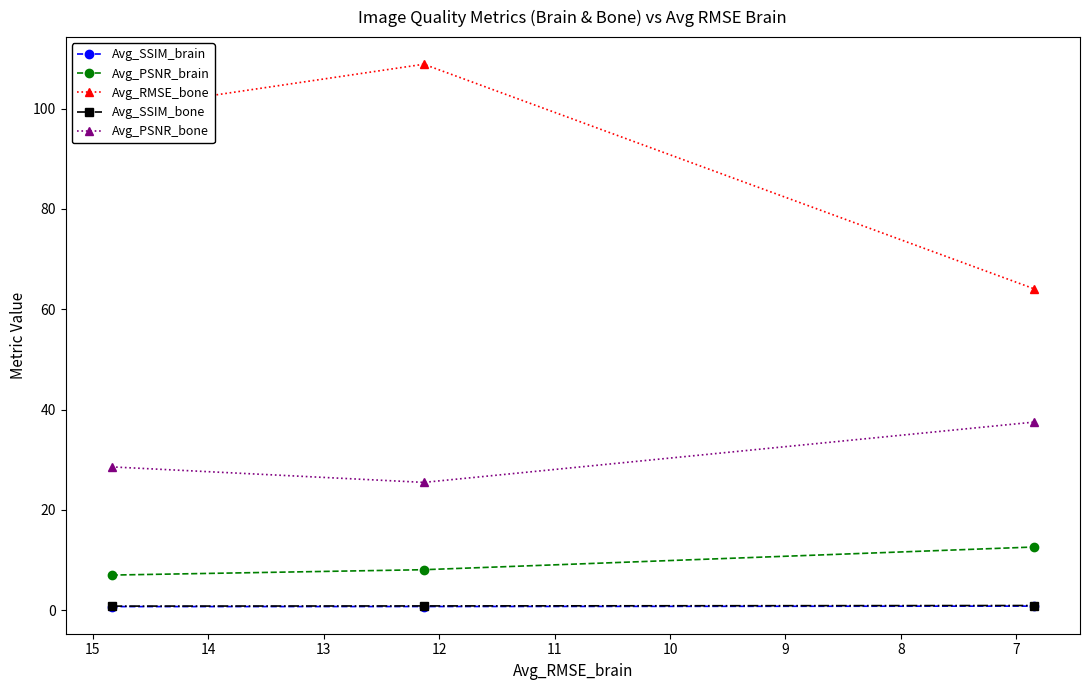

What is the value of the Avg_RMSE_bone point at the 1st from the left?

99.7